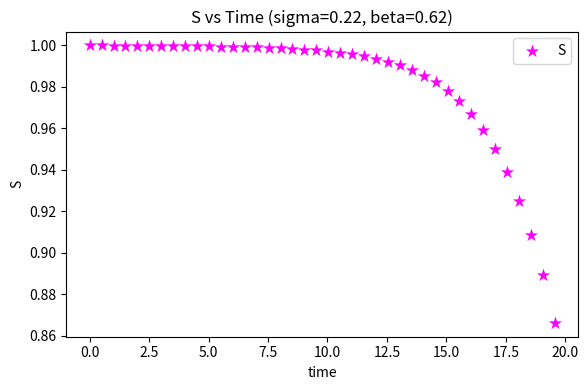

What is the range of X values (max minus min)?

19.6